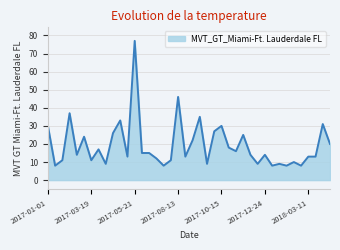

What is the maximum value shown in the chart?

77